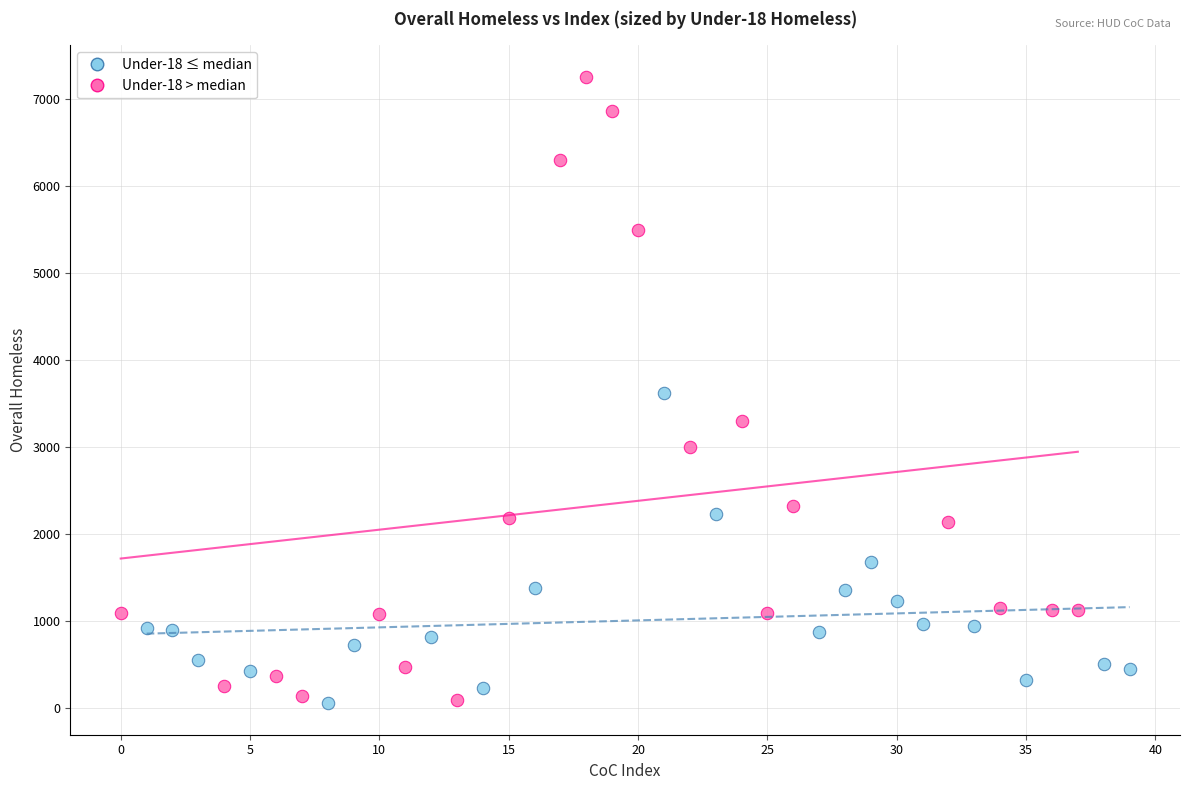

Which series reaches the maximum Y coordinate?

Under-18 > median